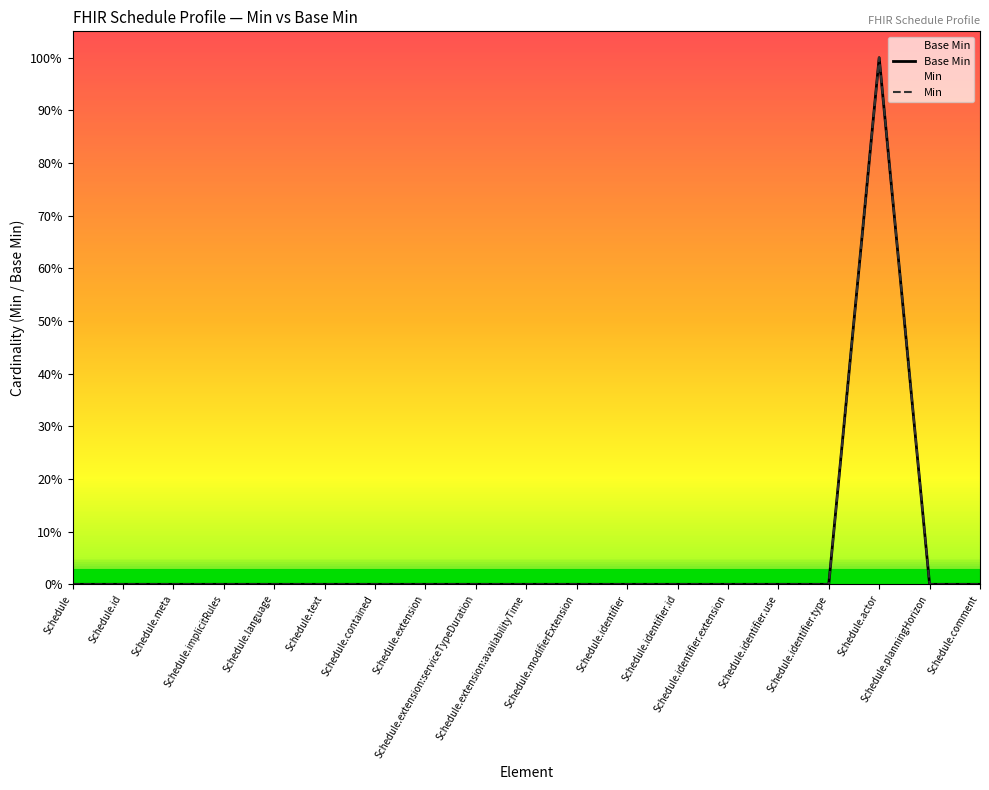

At how many categories does at least one series exceed 0?

1